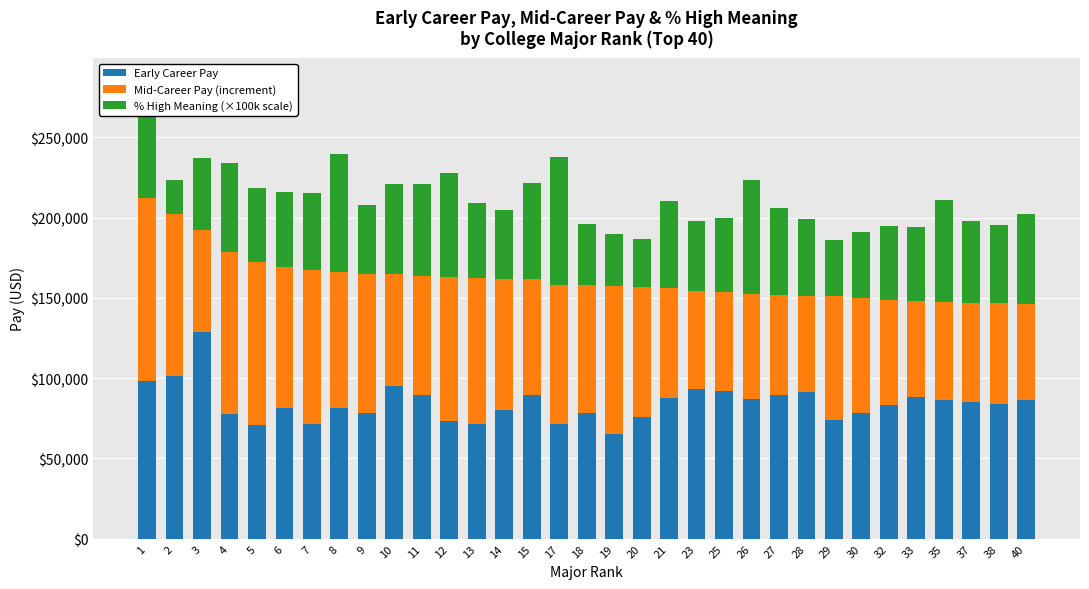

The value of Early Career Pay at 14 is 106042. True or false?

False